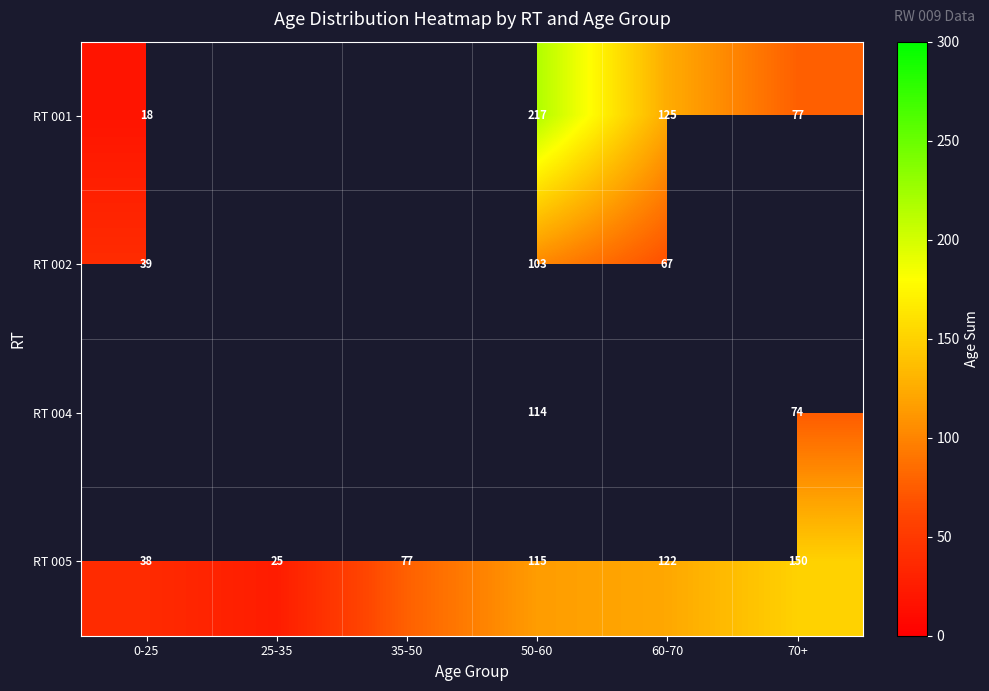

Is it true that RT 005 equals 204 at 60-70?

False